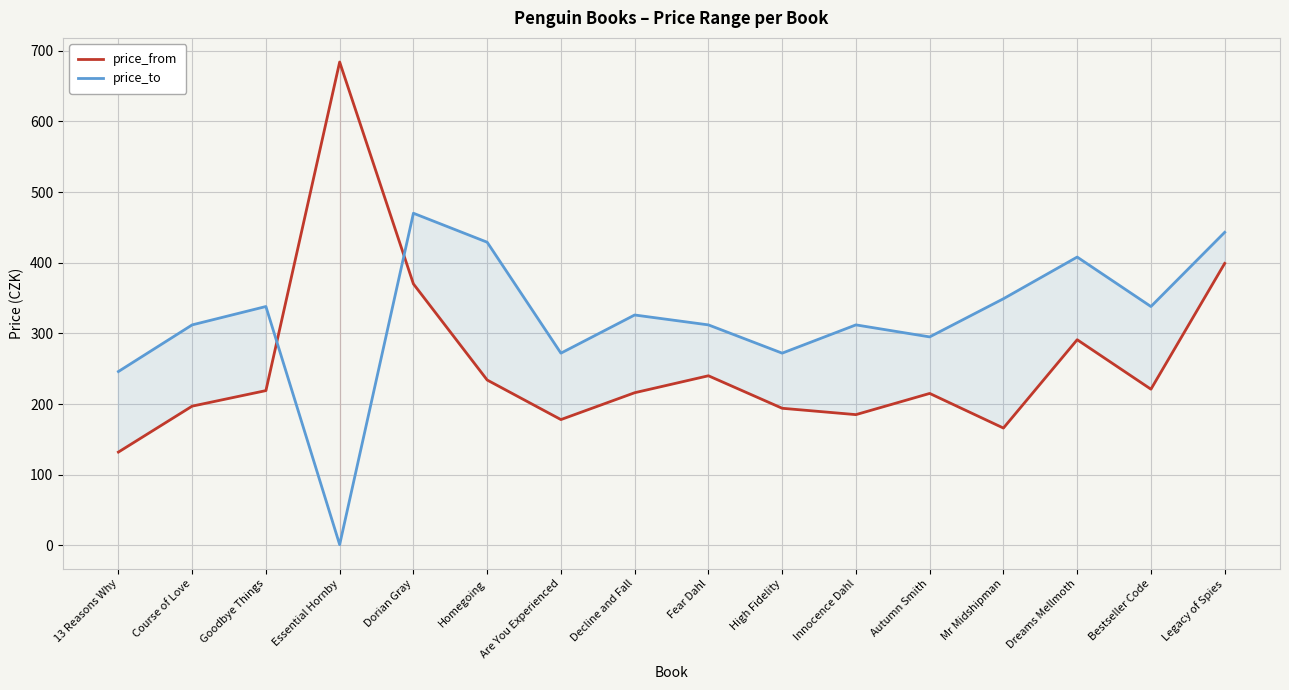

List the series in order of their peak value, highest first.

price_from, price_to